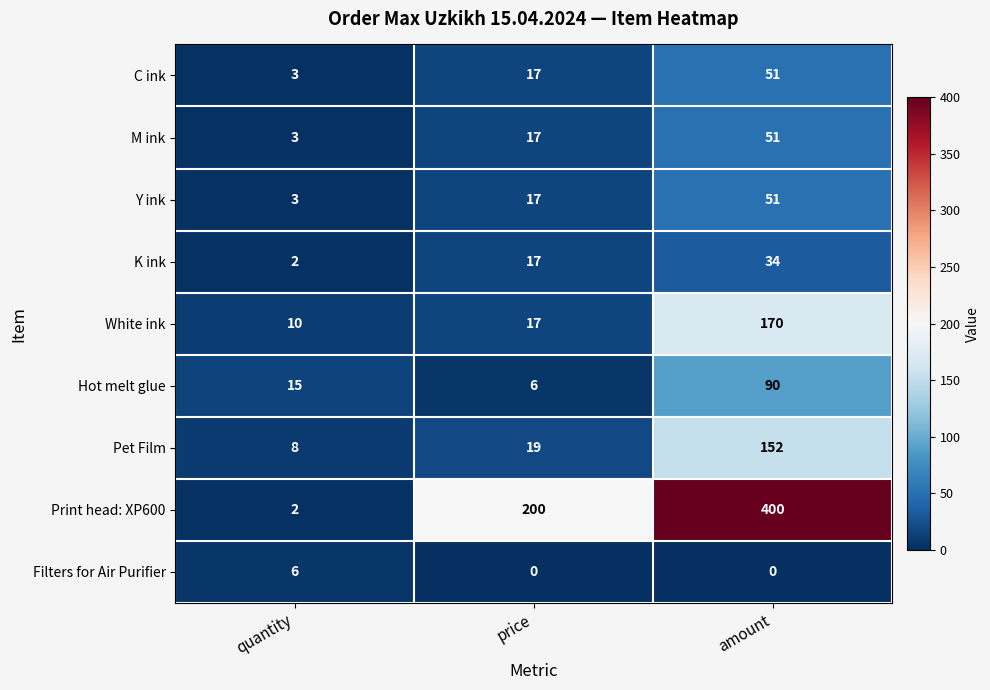

How many series are shown in this chart?

9